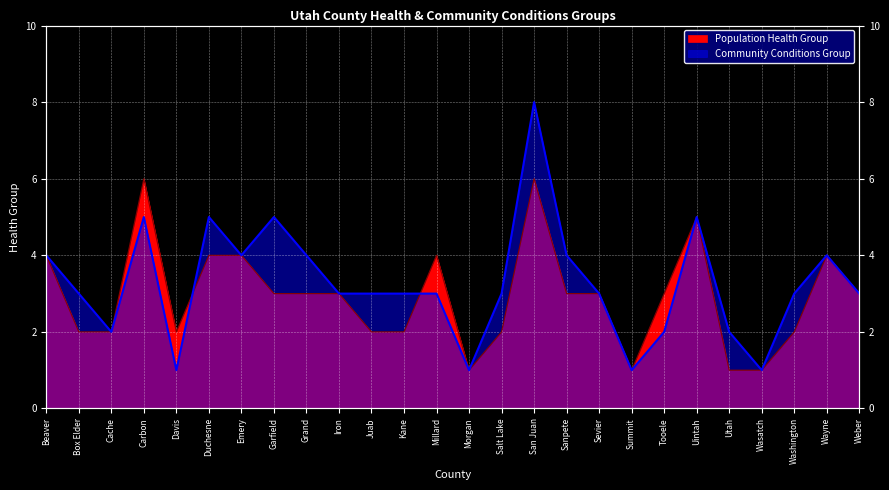

At which category is the sum across all series the highest?

San Juan